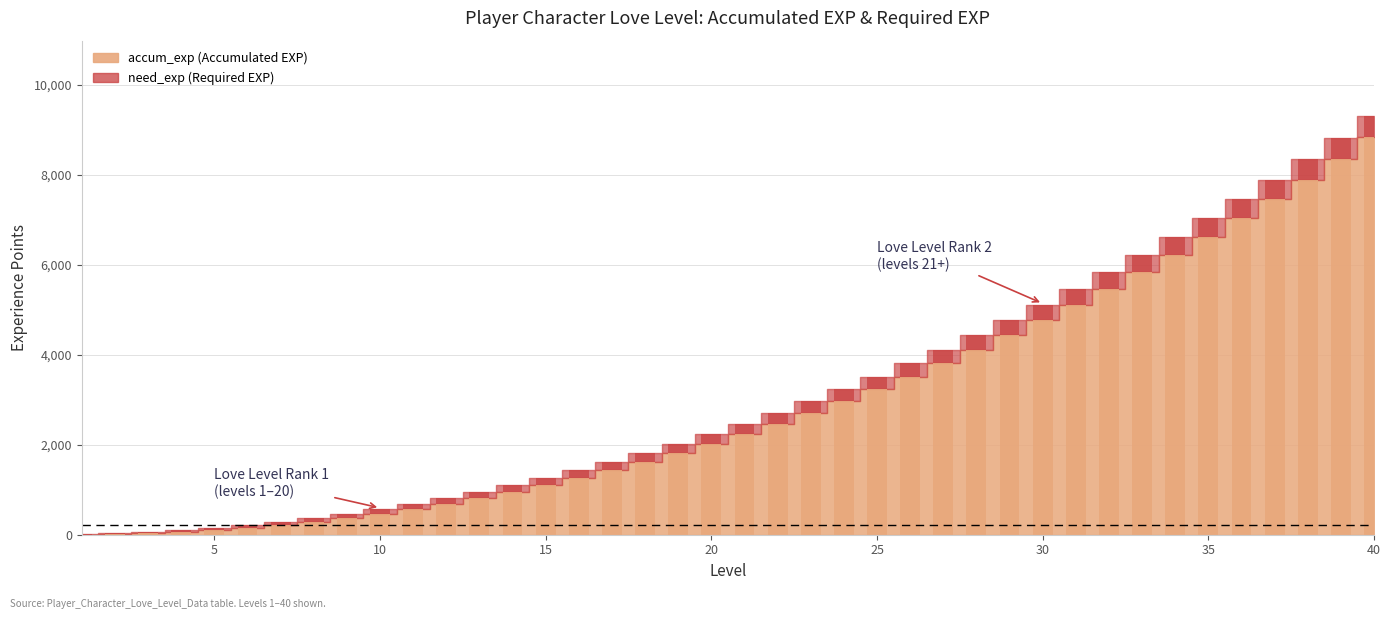

Reading left to right, what are all the values shown in this chart?

accum_exp: 1=0	2=10	3=30	4=60	5=100	6=151	7=212	8=284	9=367	10=461	11=566	12=682	13=809	14=947	15=1096	16=1257	17=1429	18=1613	19=1809	20=2017	21=2237	22=2469	23=2713	24=2969	25=3237	26=3518	27=3811	28=4117	29=4436	30=4768	31=5113	32=5471	33=5842	34=6226	35=6623	36=7034	37=7458	38=7896	39=8356	40=8839
need_exp: 1=10	2=20	3=30	4=40	5=51	6=61	7=72	8=83	9=94	10=105	11=116	12=127	13=138	14=149	15=161	16=172	17=184	18=196	19=208	20=220	21=232	22=244	23=256	24=268	25=281	26=293	27=306	28=319	29=332	30=345	31=358	32=371	33=384	34=397	35=411	36=424	37=438	38=452	39=460	40=473